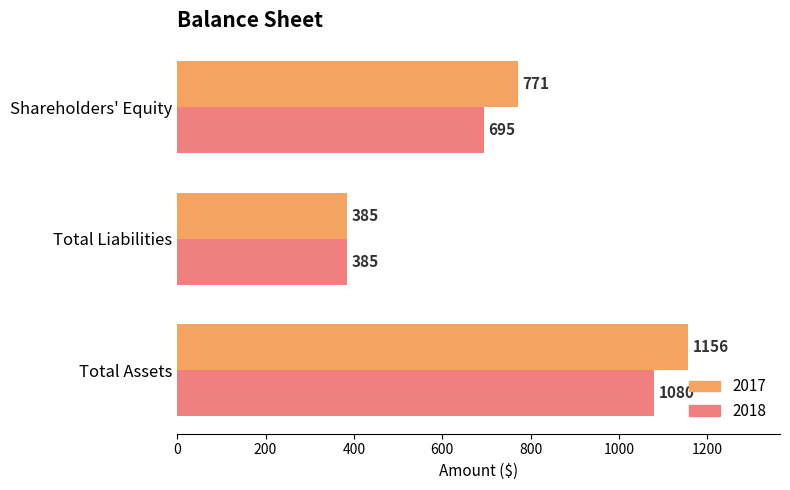

What is the sum of all 2018 values?

2160